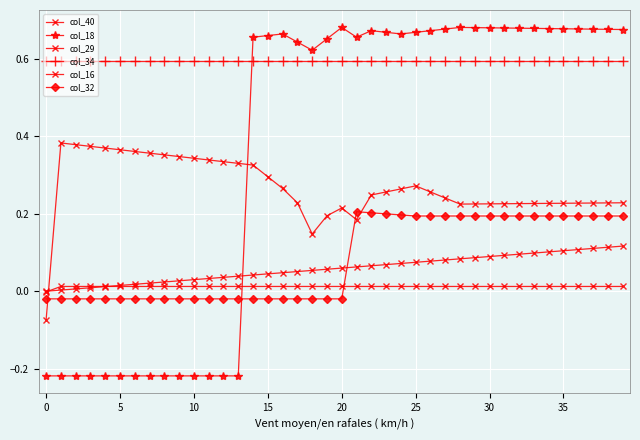

How many series are shown in this chart?

6